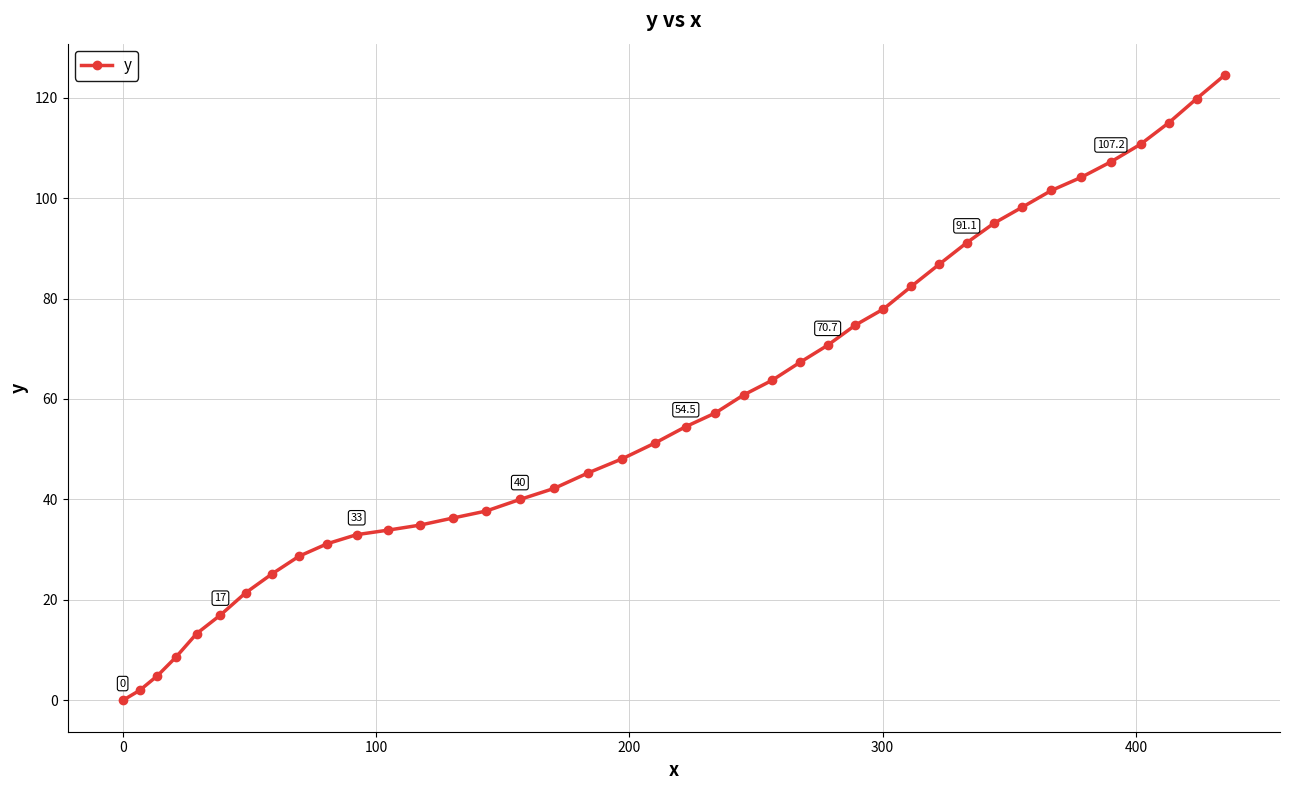

What is the value of the 10th point from the left?

31.2